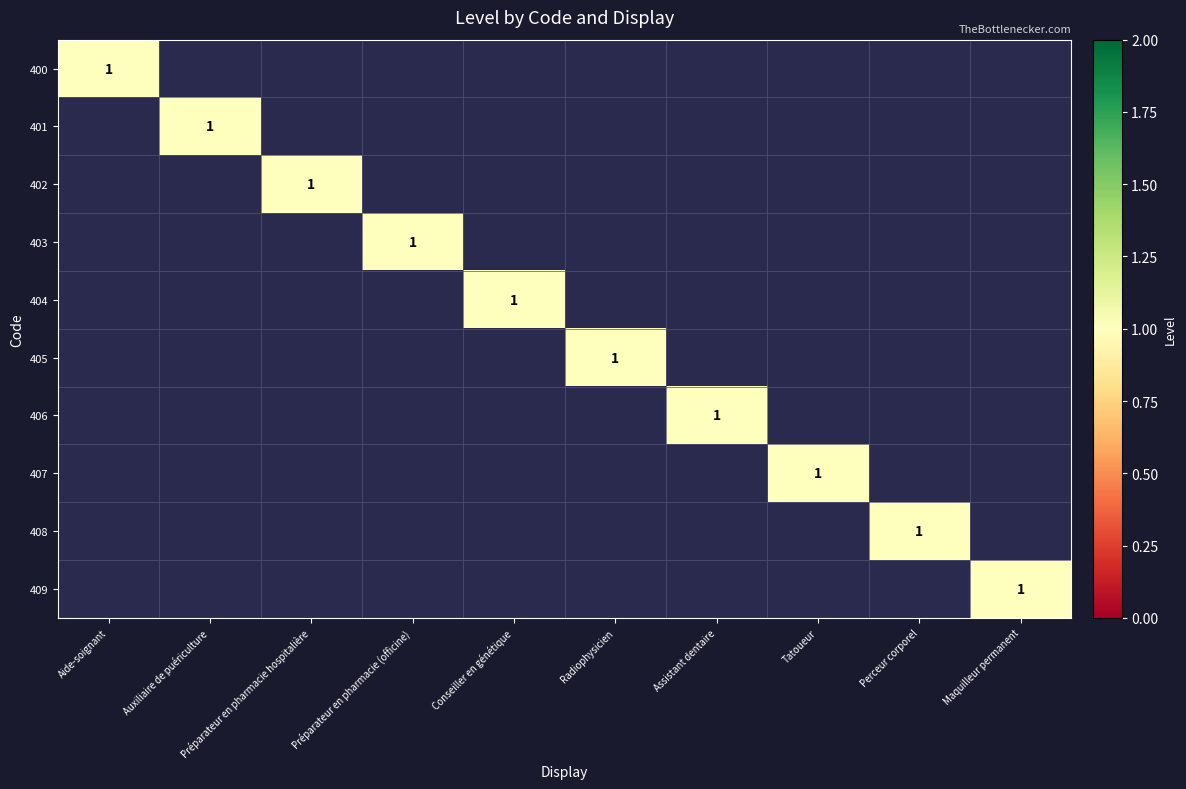

What is the difference between the highest and lowest values at Radiophysicien?

1